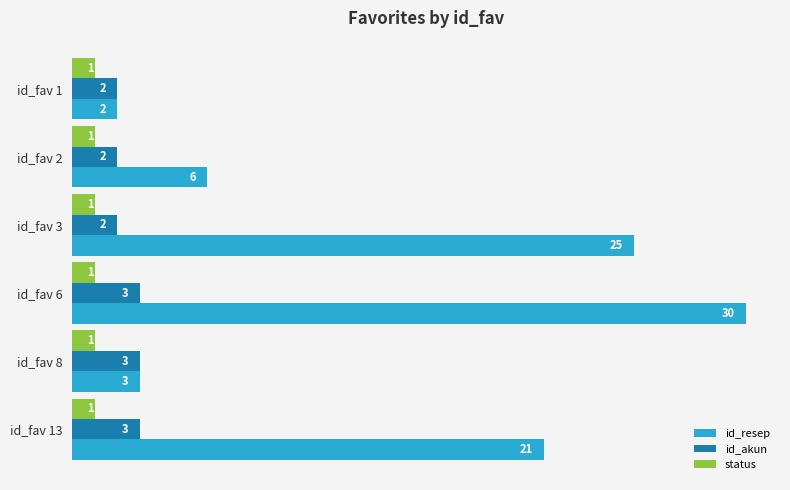

At which category is the sum across all series the highest?

id_fav 6